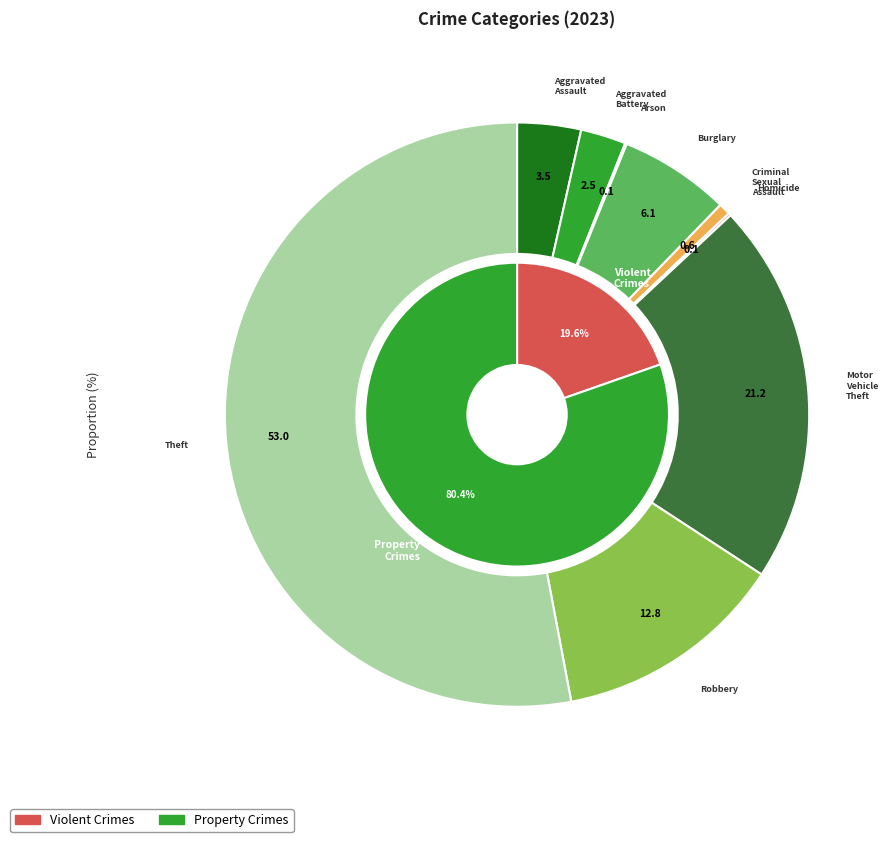

To the nearest percent, what percentage of the pie is Aggravated Assault?

4%